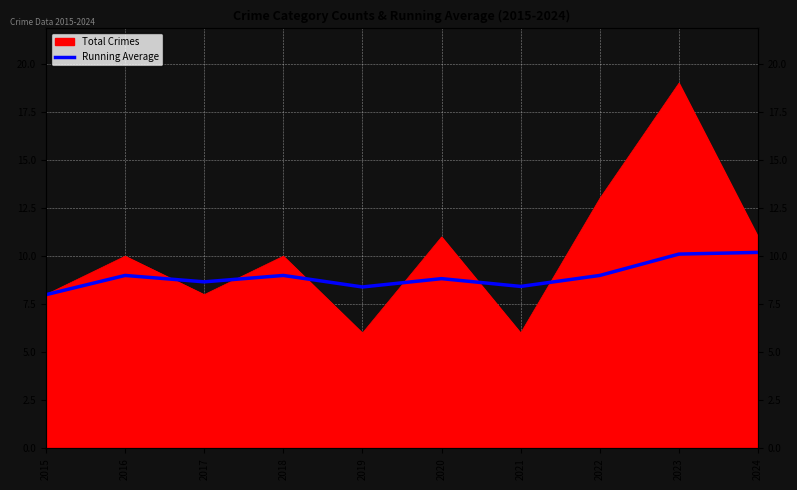

Reading left to right, what are all the values shown in this chart?

2015=8.0	2016=9.0	2017=8.7	2018=9.0	2019=8.4	2020=8.8	2021=8.4	2022=9.0	2023=10.1	2024=10.2